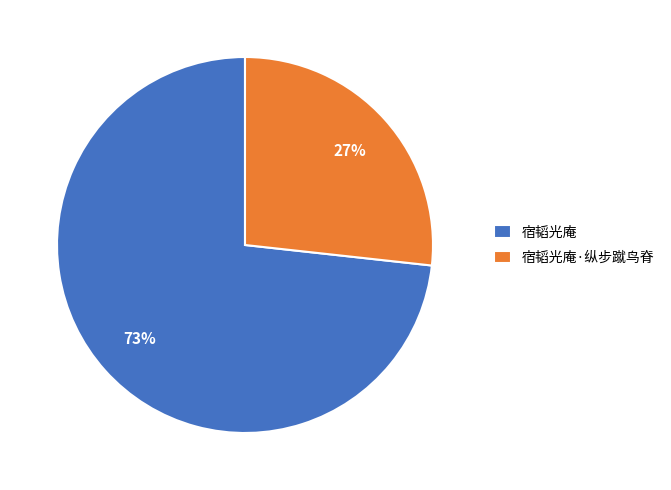

To the nearest percent, what is the combined percentage of 宿韬光庵·纵步蹴鸟脊 and 宿韬光庵?

100%